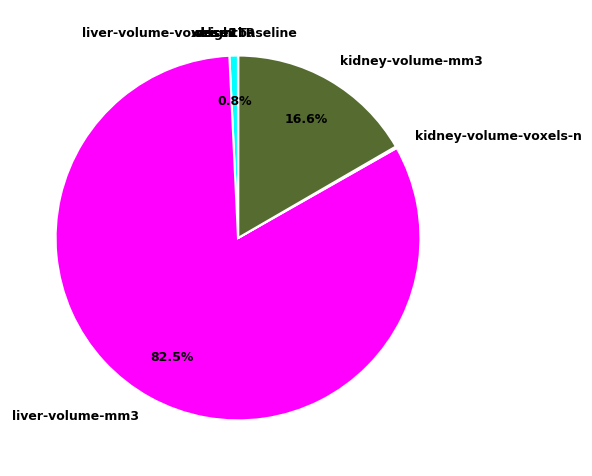

Which category has the biggest portion of the pie?

liver-volume-mm3